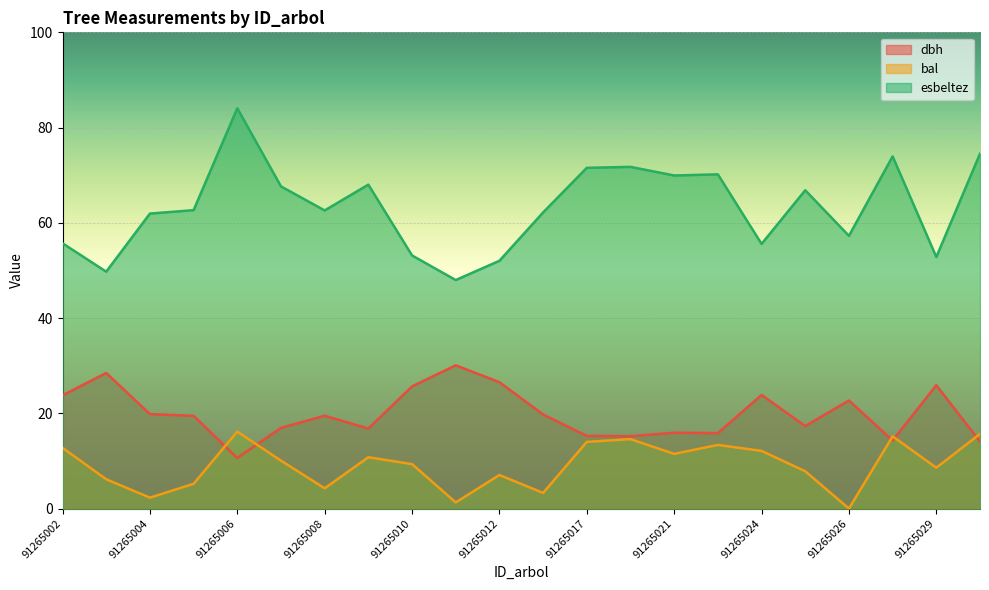

What are all the series names shown in the legend?

dbh, bal, esbeltez